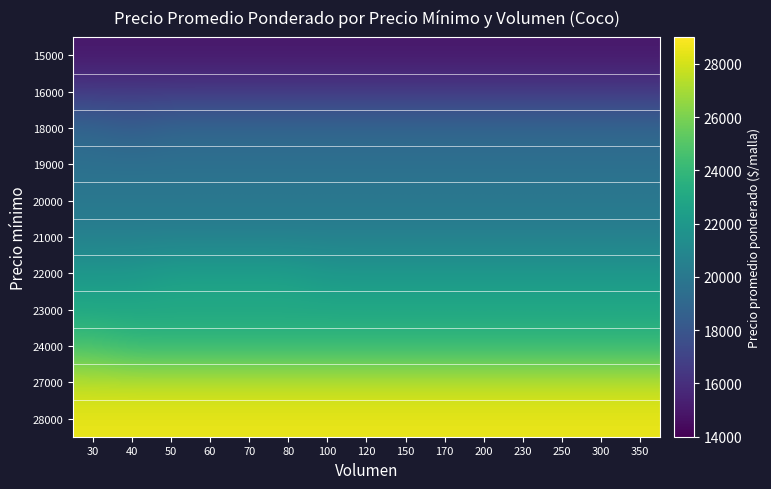

What is the total value across all series at 50?

236000